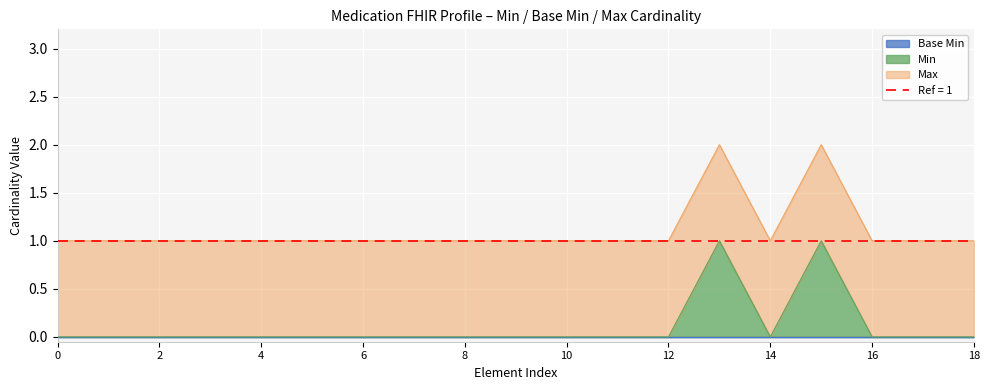

The value of Min at 6 is 0. True or false?

True